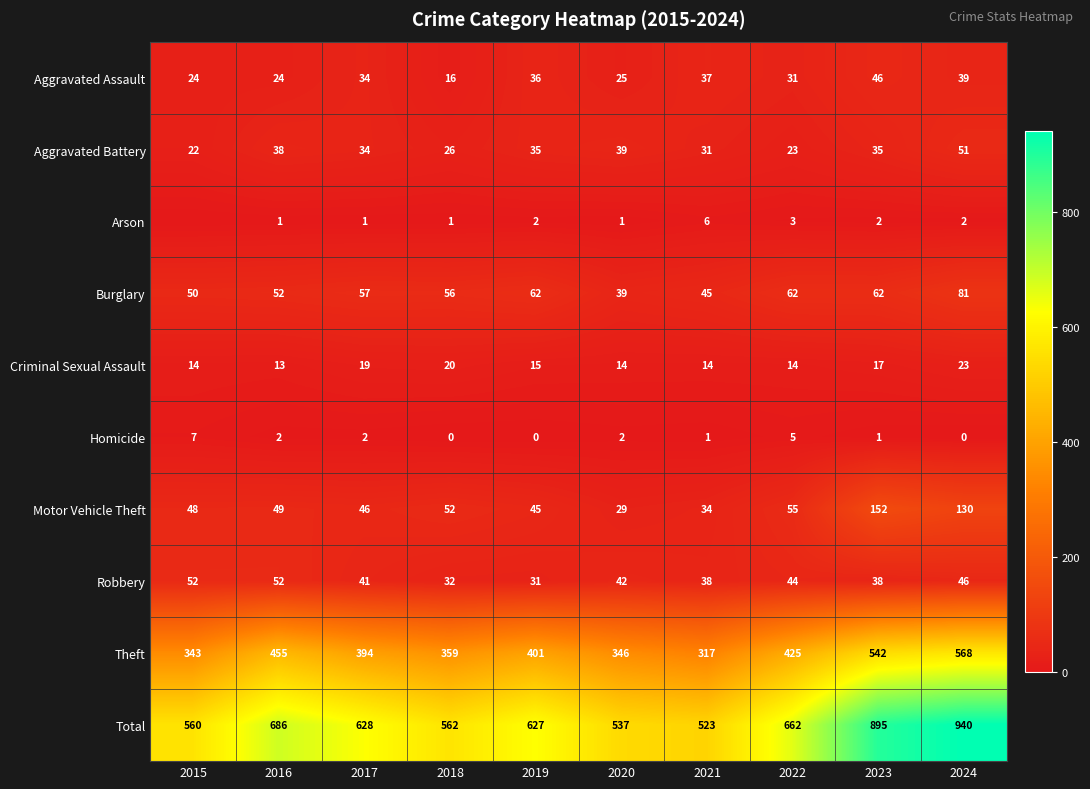

At how many categories does at least one series exceed 781?

2